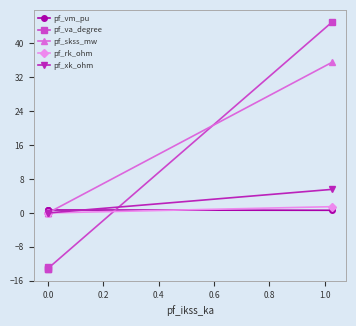

How many series are shown in this chart?

5